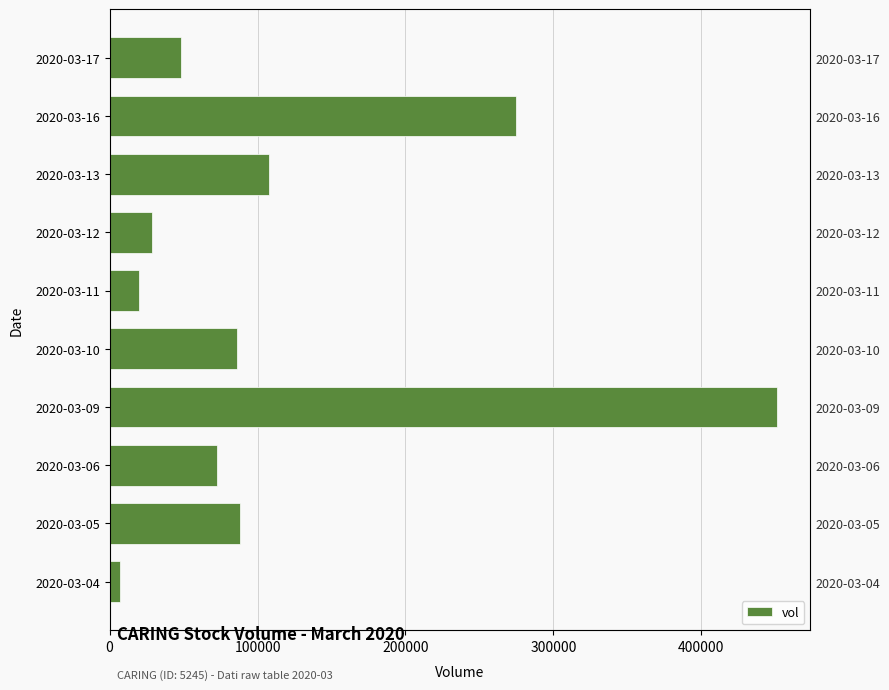

What is the value of the 6th bar from the left?

20200